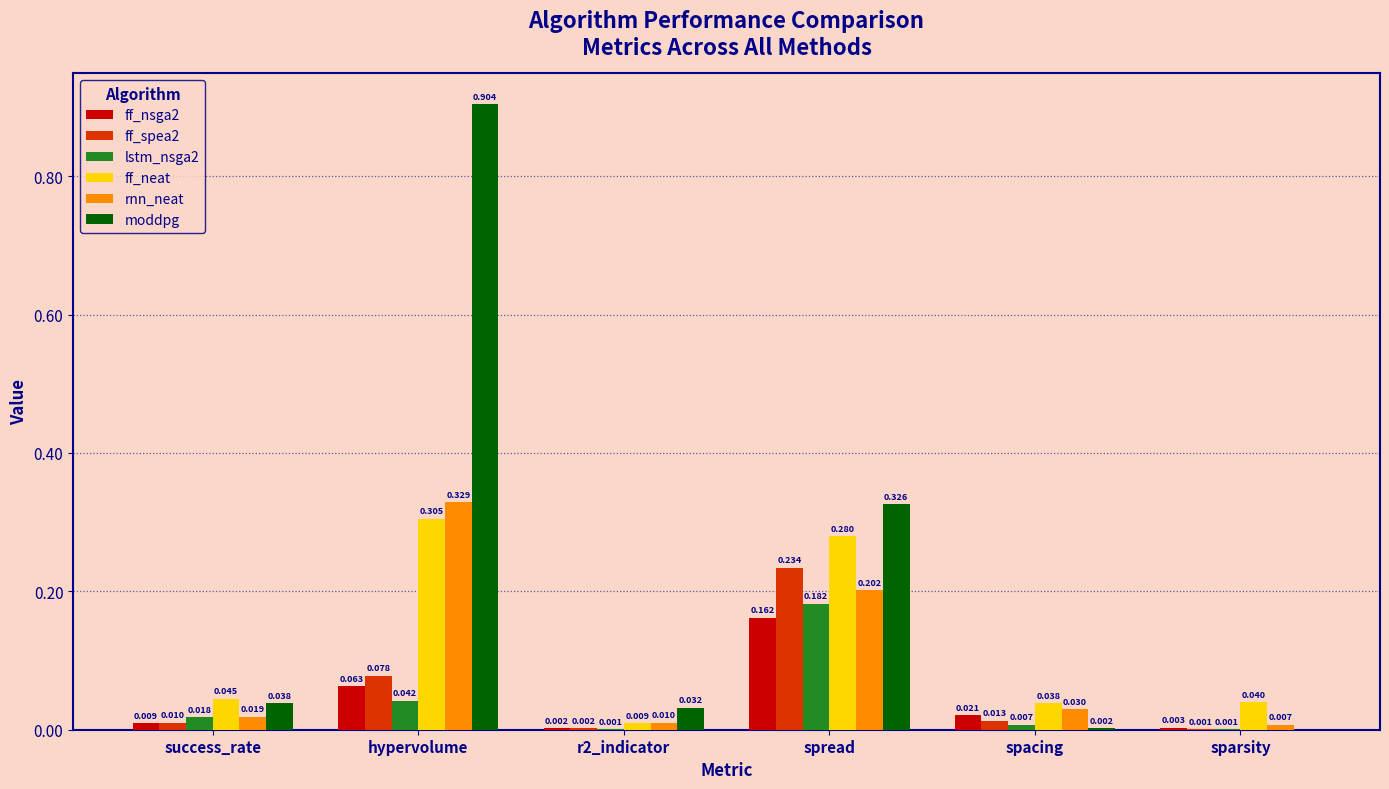

Does the chart contain stacked bars?

No